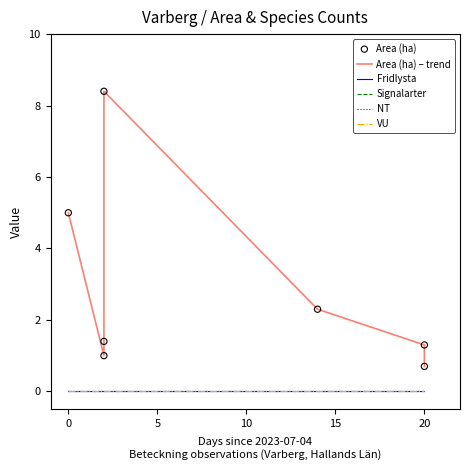

Is the value of NT at 10 greater than the value of Area (ha) at 15?

No